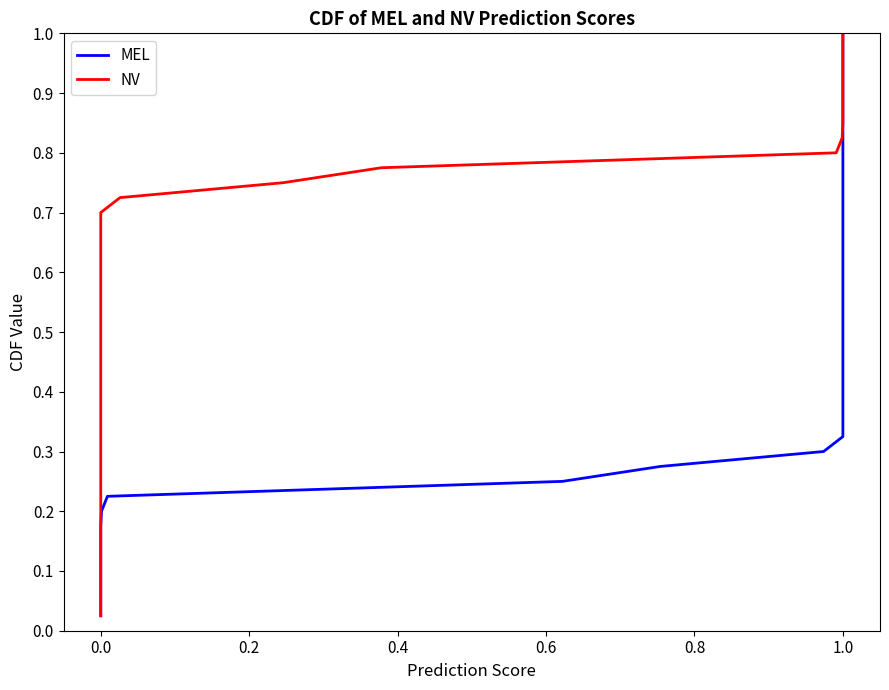

What is the greatest value displayed?

1.0